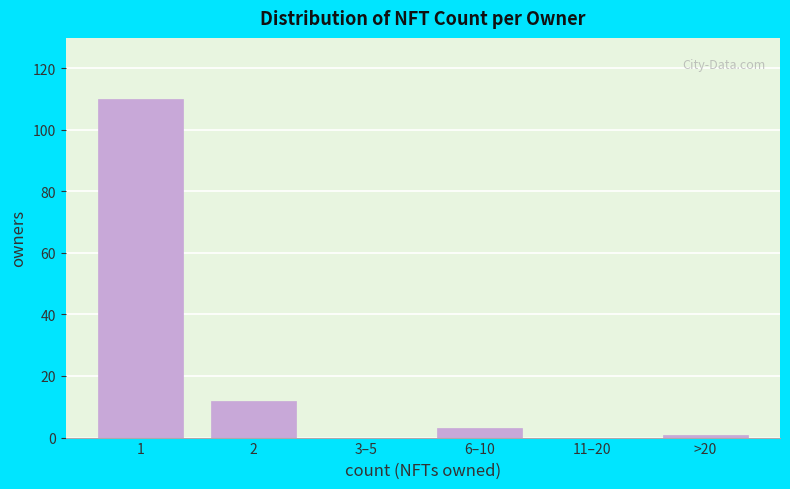

Reading left to right, what are all the values shown in this chart?

1=110	2=12	3–5=0	6–10=3	11–20=0	>20=1